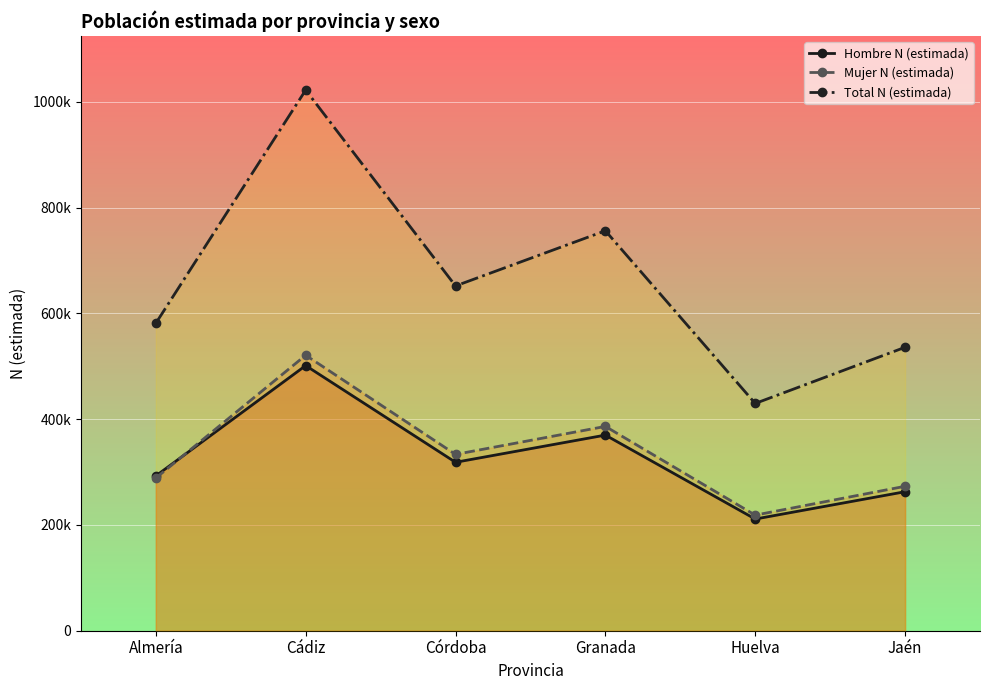

Rank the series by their maximum value, from highest to lowest.

Total N (estimada), Mujer N (estimada), Hombre N (estimada)